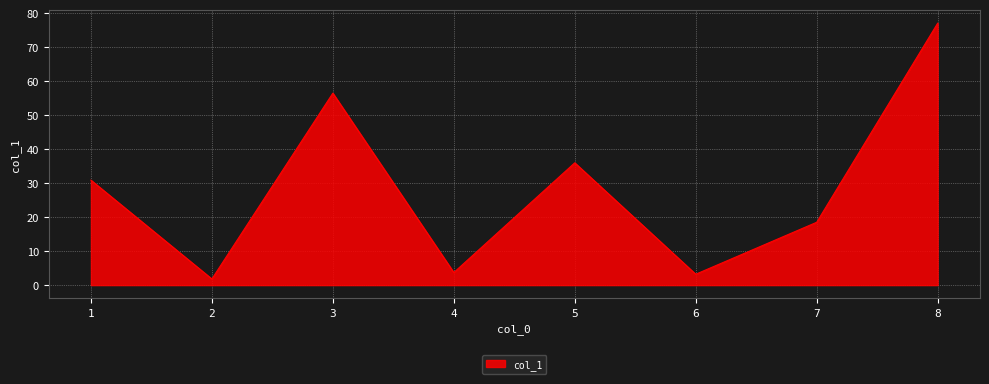

What is the maximum value shown in the chart?

77.1